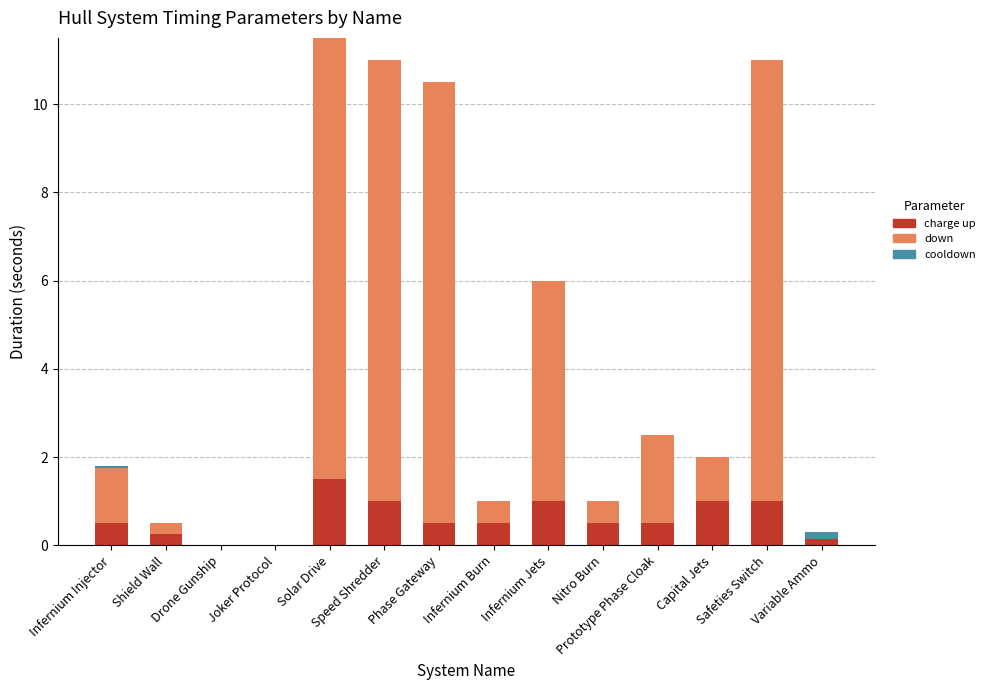

What is the sum of all charge up values?

8.4